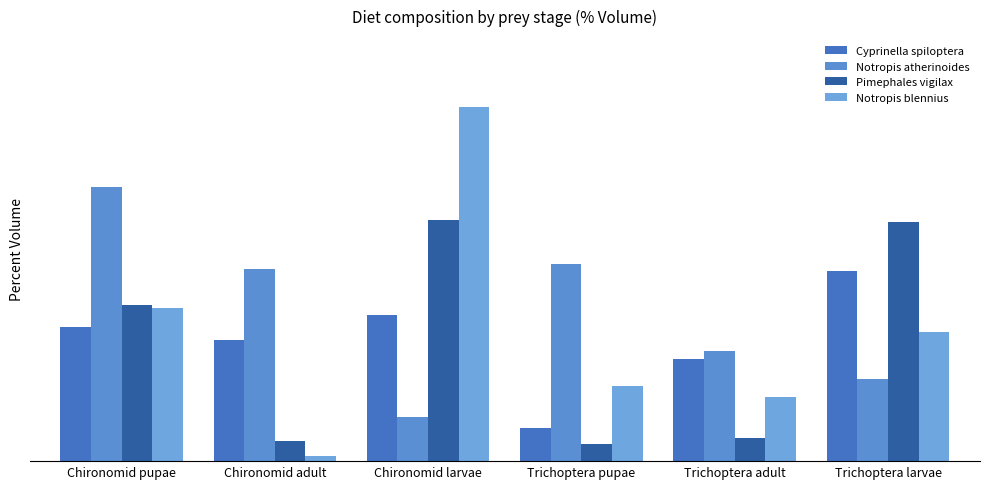

What are all the series names shown in the legend?

Cyprinella spiloptera, Notropis atherinoides, Pimephales vigilax, Notropis blennius